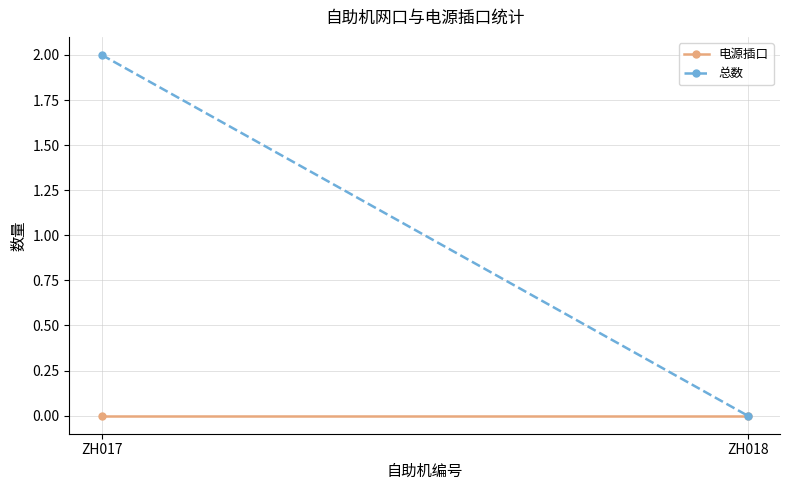

List the series in order of their overall mean, lowest first.

电源插口, 总数